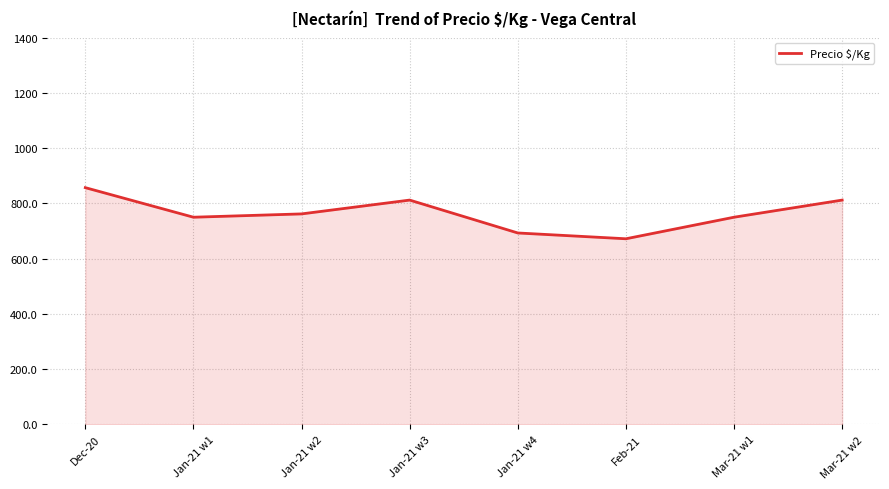

At which label is the value closest to 764?

Jan-21 w2